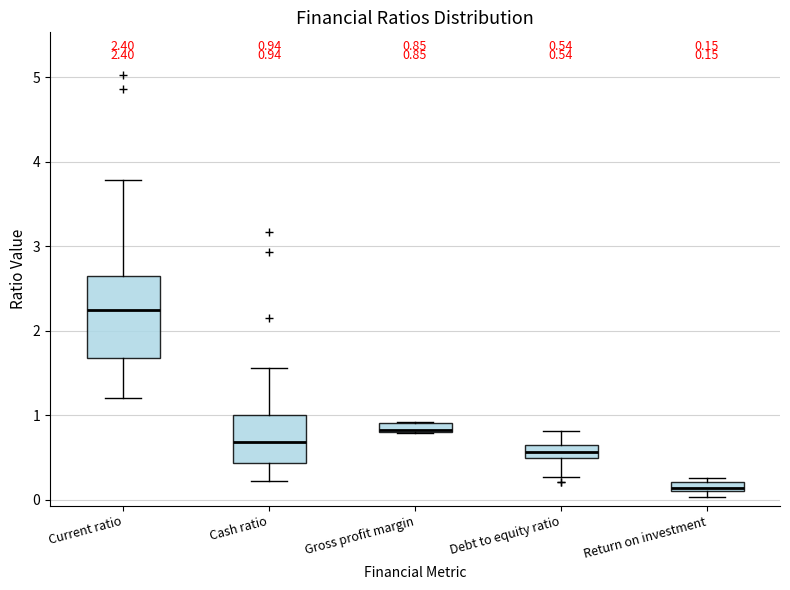

Comparing the boxes themselves (not the whiskers), which one is the tallest?

Current ratio